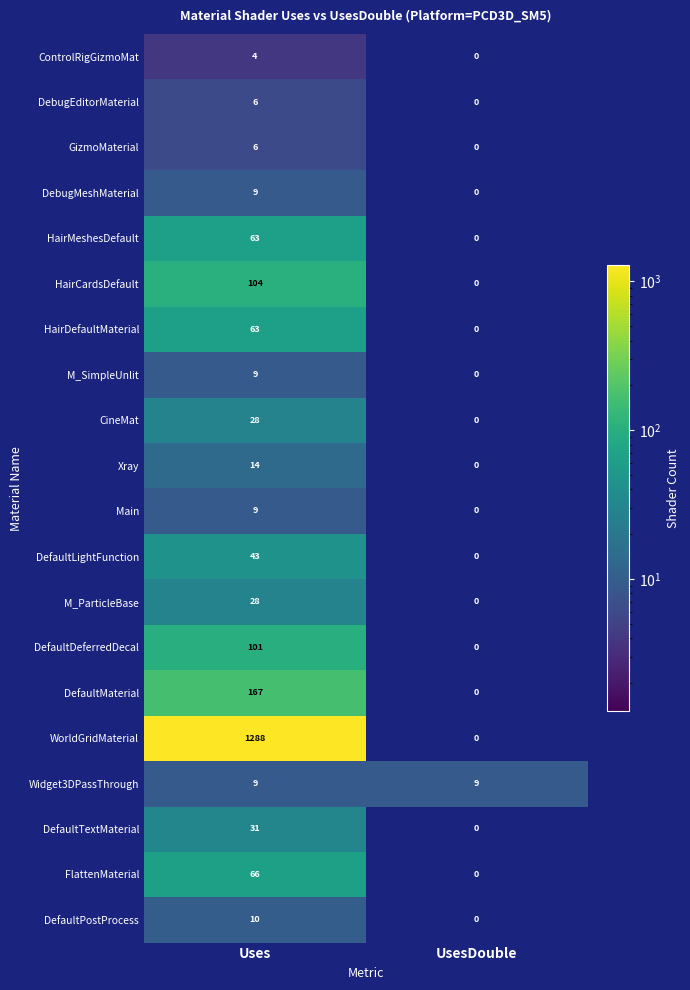

Where is HairMeshesDefault nearest to the value 31?

UsesDouble